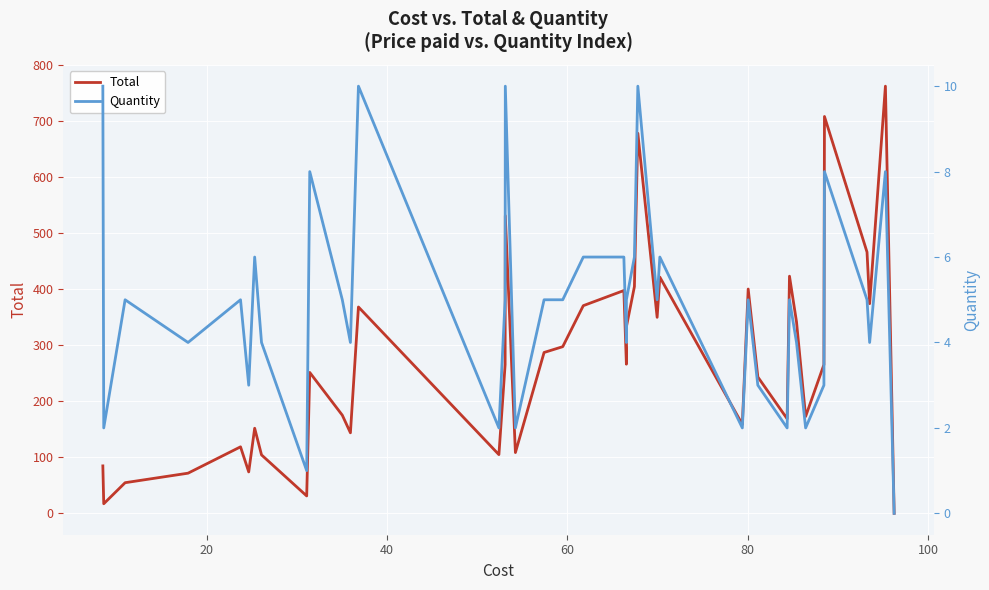

Is this an area chart (filled region under the line)?

No